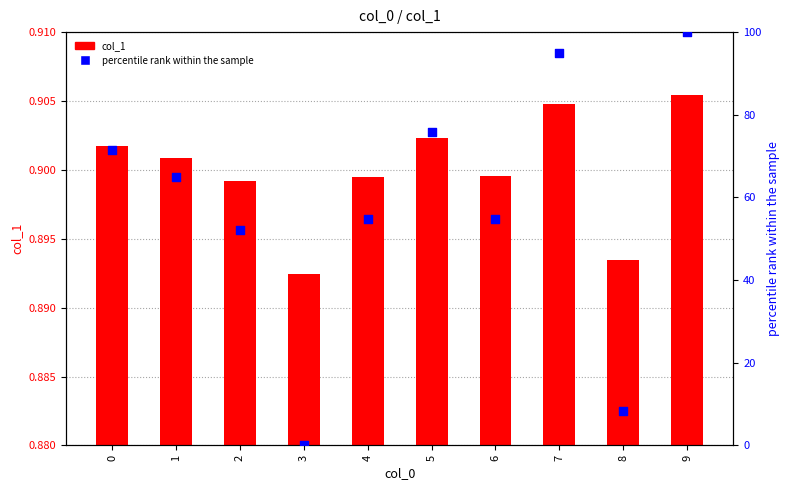

Which series has the largest Y range (max minus min)?

percentile rank within the sample